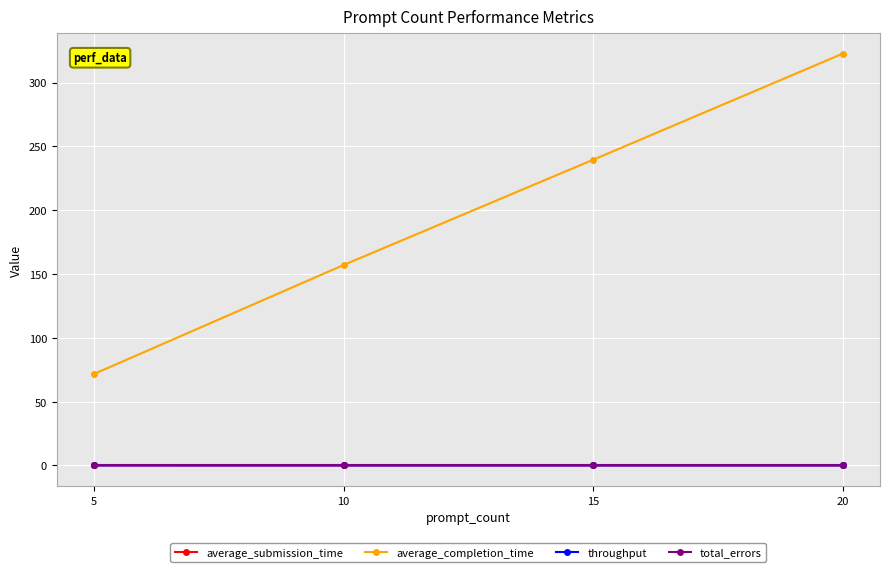

Read the average_completion_time value at 15.

239.5